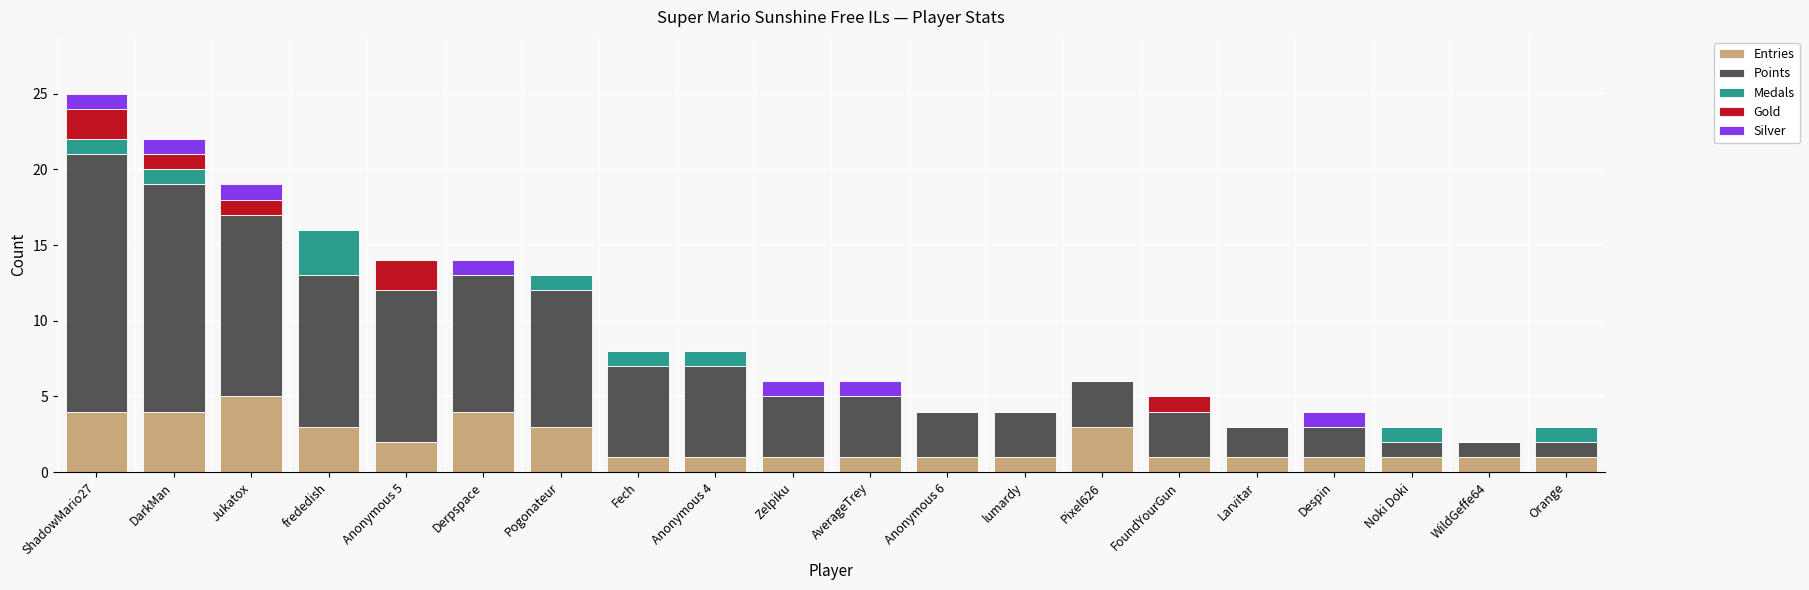

Which category has the highest value in the Entries series?

Jukatox